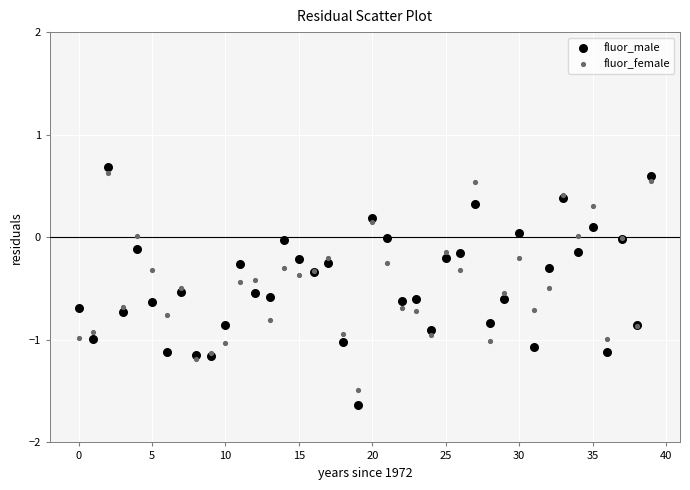

Which series reaches the minimum Y coordinate?

fluor_male